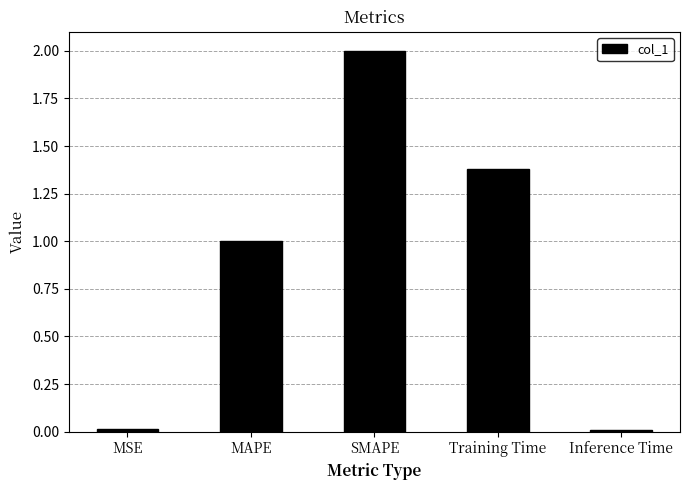

How many data points are above 1?

3